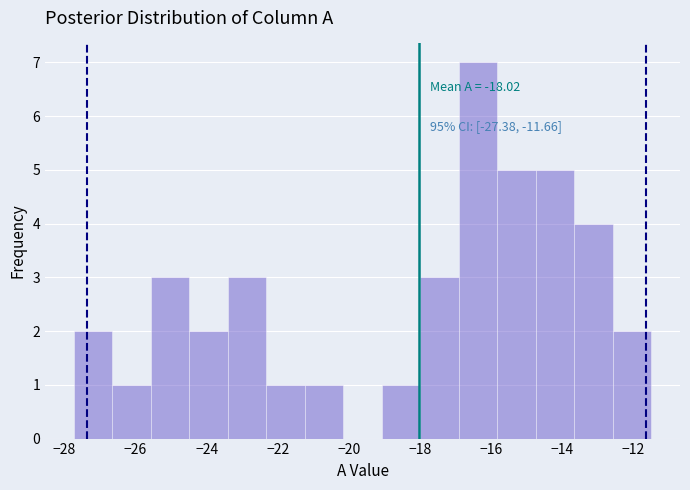

Over which range of the x-axis is the bar tallest?

-17.0 to -15.8